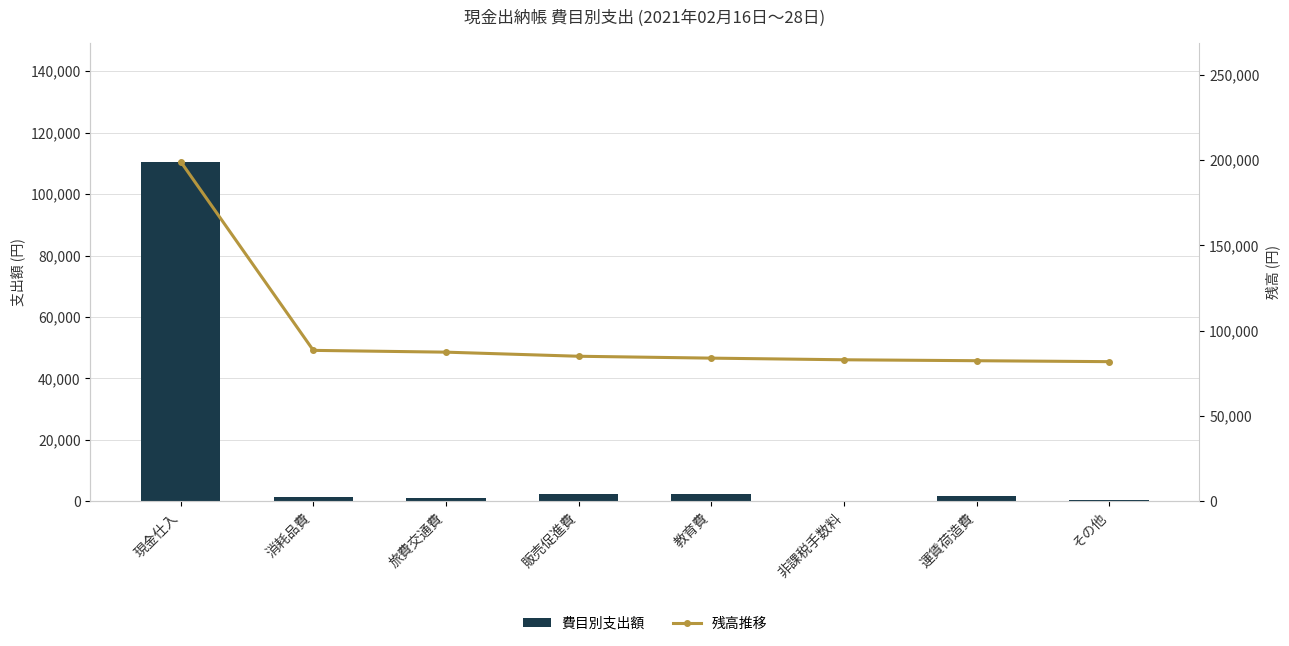

What are all the series names shown in the legend?

費目別支出額, 残高推移